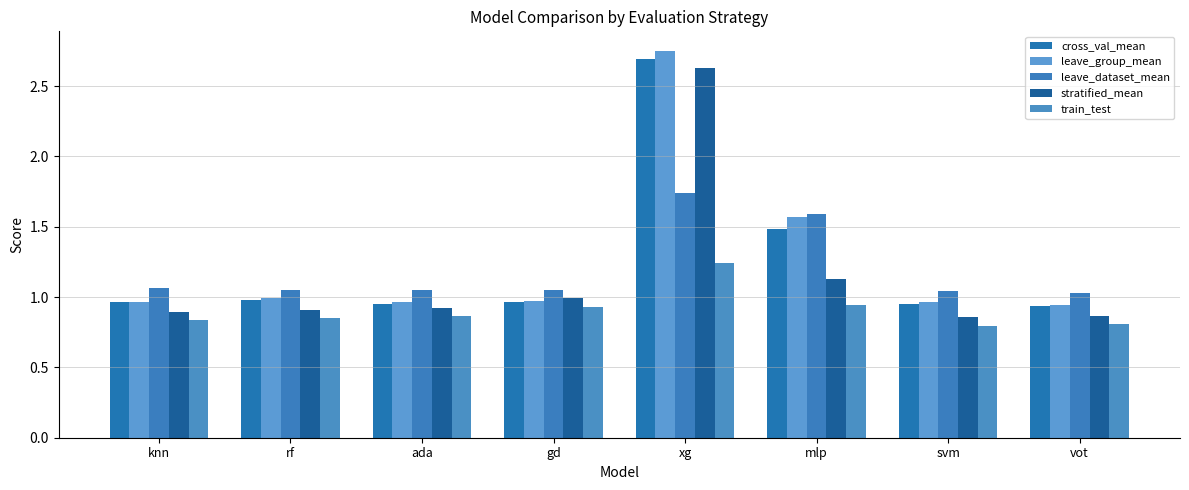

Which series has the widest spread of values?

leave_group_mean